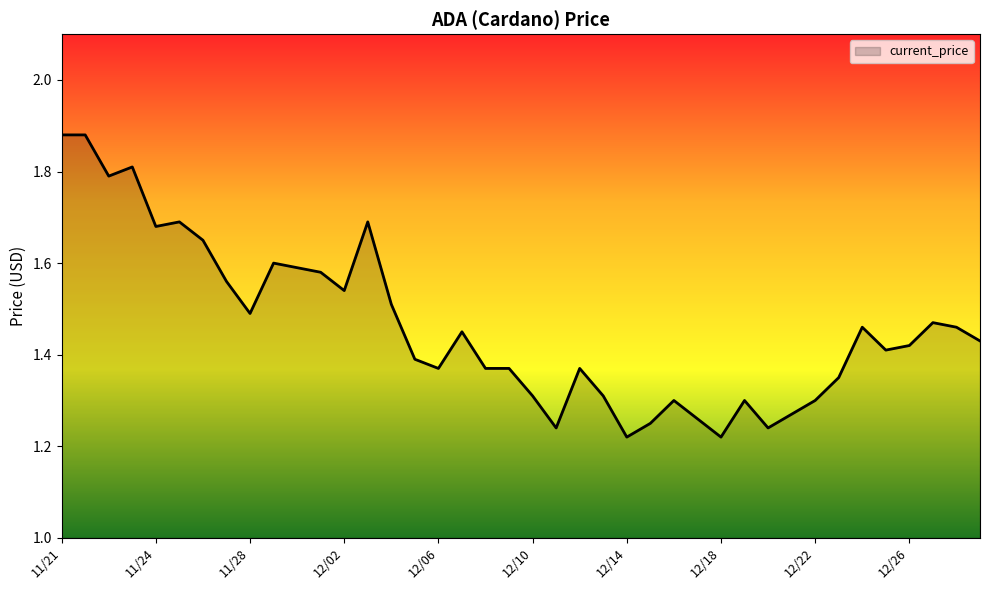

How many lines are shown in the chart?

1